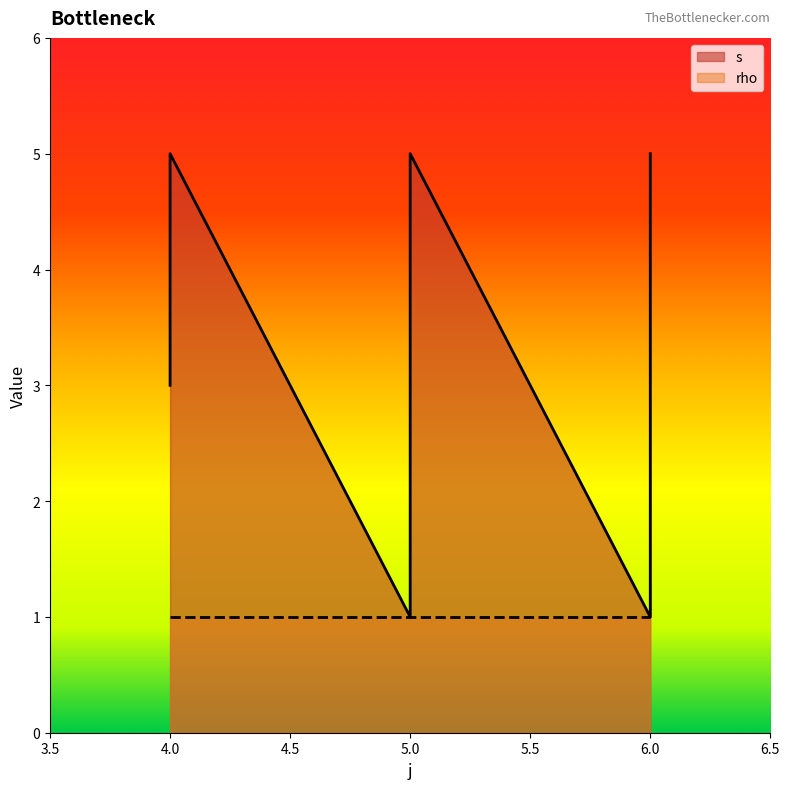

The value at 6 is 2. True or false?

False